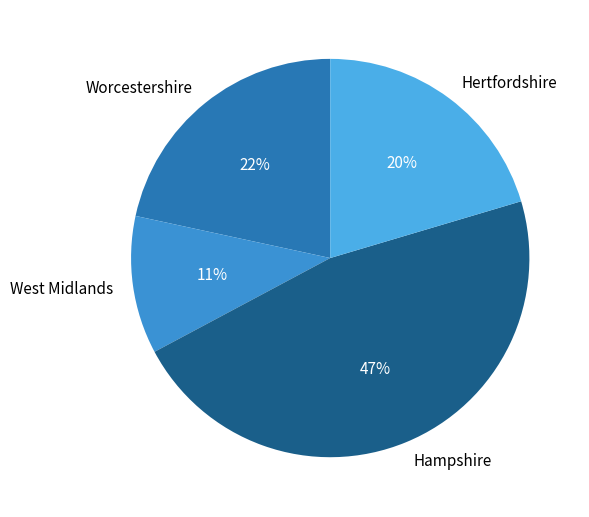

To the nearest percent, what is the average slice percentage?

25%